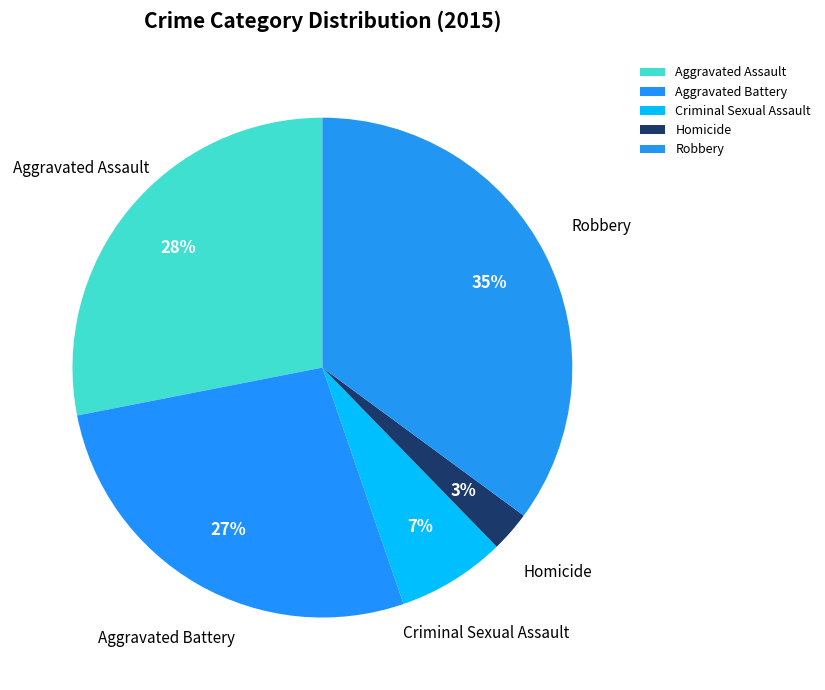

Does any single category account for the majority?

No